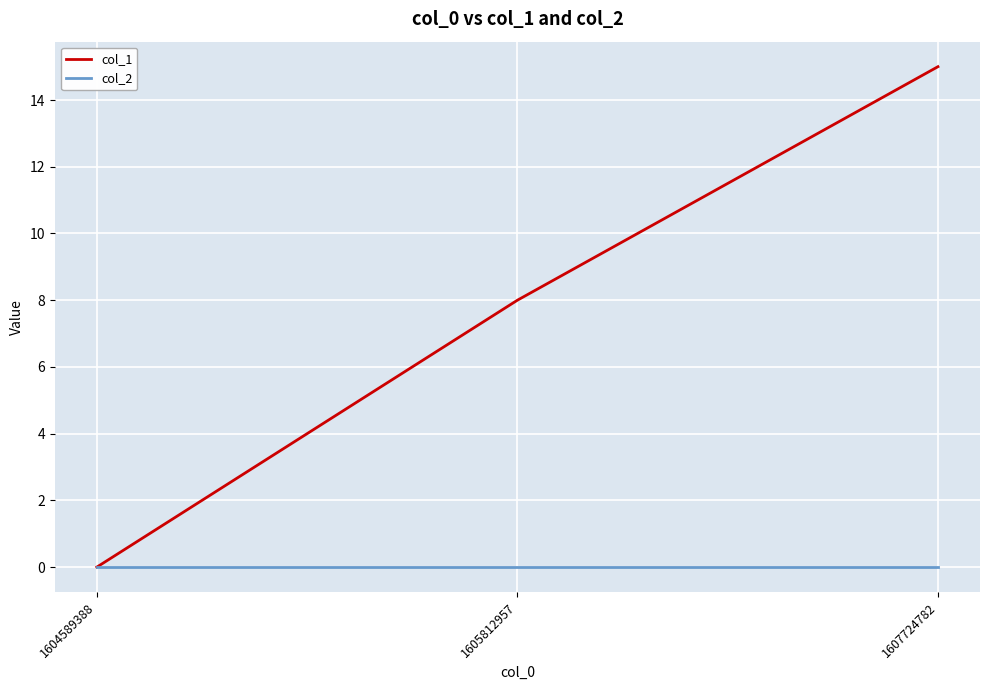

Is it true that col_2 equals 0 at 1605812957?

True